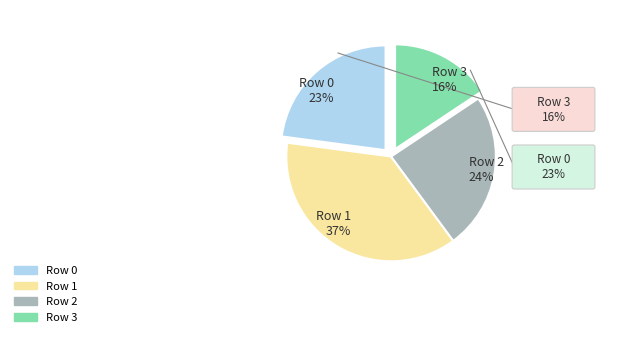

Rank the categories by value from lowest to highest.

Row 3 16%, Row 0 23%, Row 2 24%, Row 1 37%